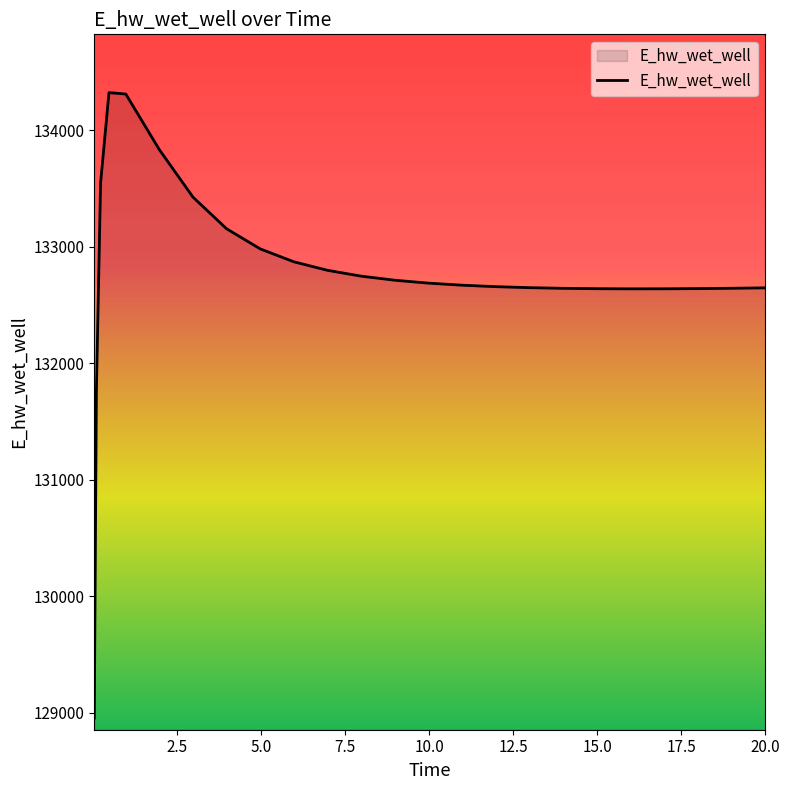

What is the greatest value displayed?

134322.2